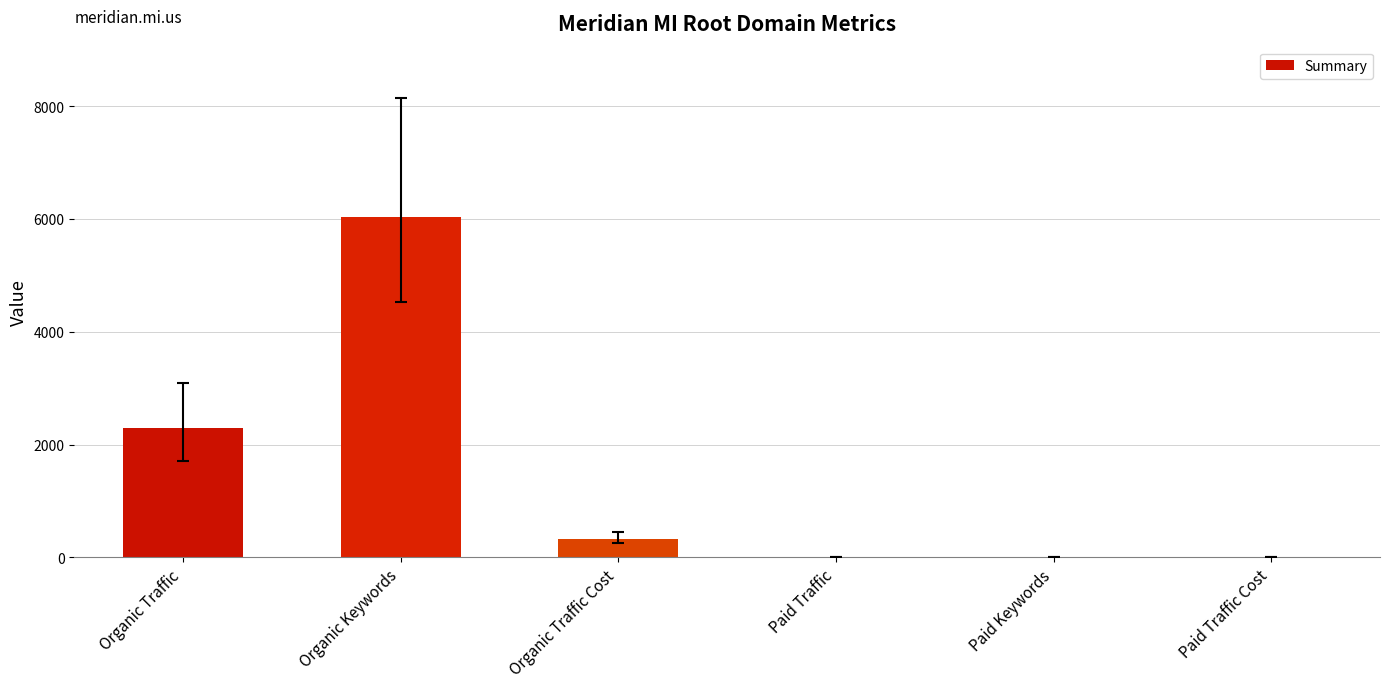

At which label does the data first exceed 334?

Organic Traffic